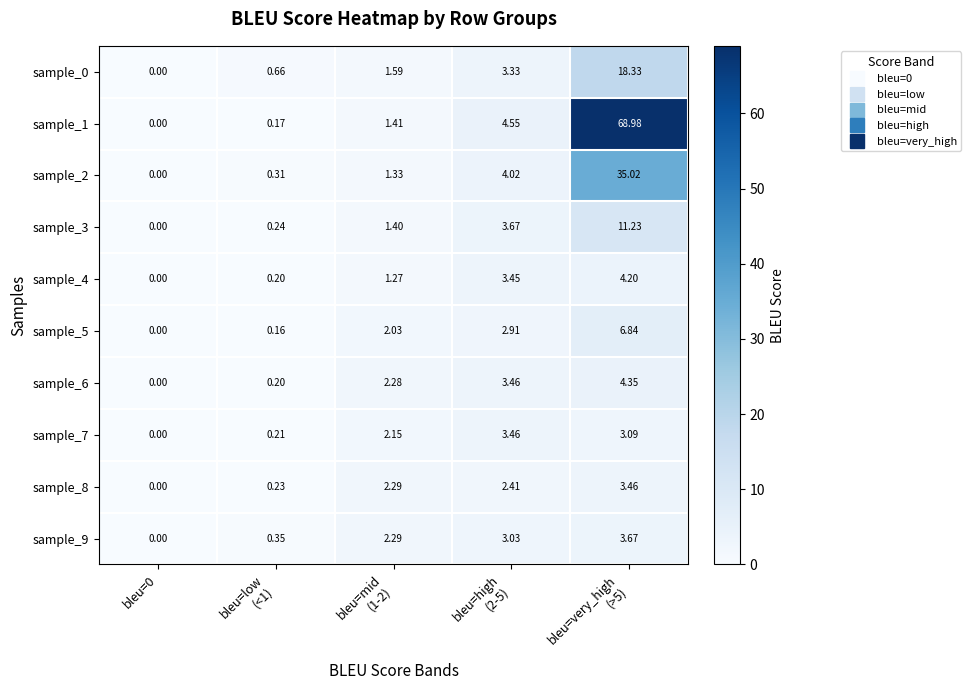

Reading left to right, extract all data points from this chart.

sample_0: bleu=0=0.0	bleu=low
(<1)=0.7	bleu=mid
(1-2)=1.6	bleu=high
(2-5)=3.3	bleu=very_high
(>5)=18.3
sample_1: bleu=0=0.0	bleu=low
(<1)=0.2	bleu=mid
(1-2)=1.4	bleu=high
(2-5)=4.5	bleu=very_high
(>5)=69.0
sample_2: bleu=0=0.0	bleu=low
(<1)=0.3	bleu=mid
(1-2)=1.3	bleu=high
(2-5)=4.0	bleu=very_high
(>5)=35.0
sample_3: bleu=0=0.0	bleu=low
(<1)=0.2	bleu=mid
(1-2)=1.4	bleu=high
(2-5)=3.7	bleu=very_high
(>5)=11.2
sample_4: bleu=0=0.0	bleu=low
(<1)=0.2	bleu=mid
(1-2)=1.3	bleu=high
(2-5)=3.5	bleu=very_high
(>5)=4.2
sample_5: bleu=0=0.0	bleu=low
(<1)=0.2	bleu=mid
(1-2)=2.0	bleu=high
(2-5)=2.9	bleu=very_high
(>5)=6.8
sample_6: bleu=0=0.0	bleu=low
(<1)=0.2	bleu=mid
(1-2)=2.3	bleu=high
(2-5)=3.5	bleu=very_high
(>5)=4.3
sample_7: bleu=0=0.0	bleu=low
(<1)=0.2	bleu=mid
(1-2)=2.1	bleu=high
(2-5)=3.5	bleu=very_high
(>5)=3.1
sample_8: bleu=0=0.0	bleu=low
(<1)=0.2	bleu=mid
(1-2)=2.3	bleu=high
(2-5)=2.4	bleu=very_high
(>5)=3.5
sample_9: bleu=0=0.0	bleu=low
(<1)=0.3	bleu=mid
(1-2)=2.3	bleu=high
(2-5)=3.0	bleu=very_high
(>5)=3.7